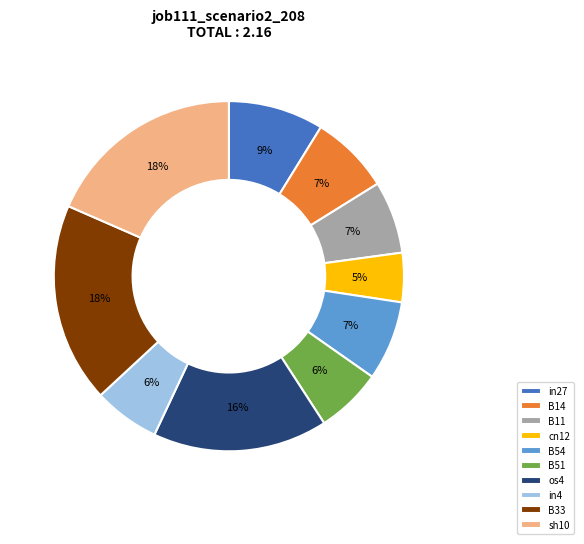

Which slice is the smallest?

cn12